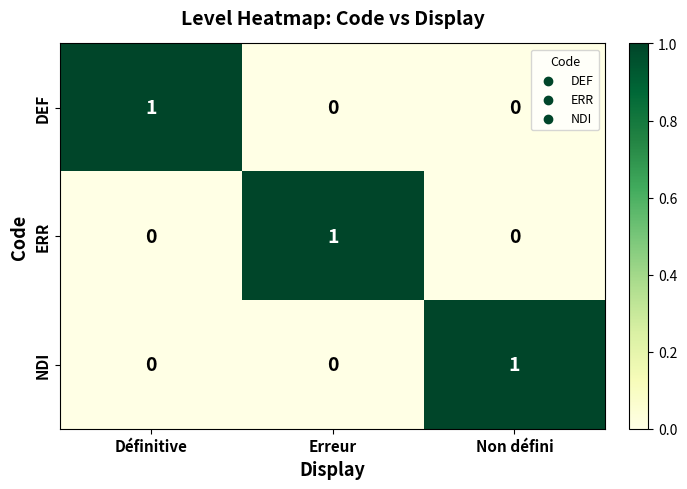

At how many categories does at least one series exceed 0?

3